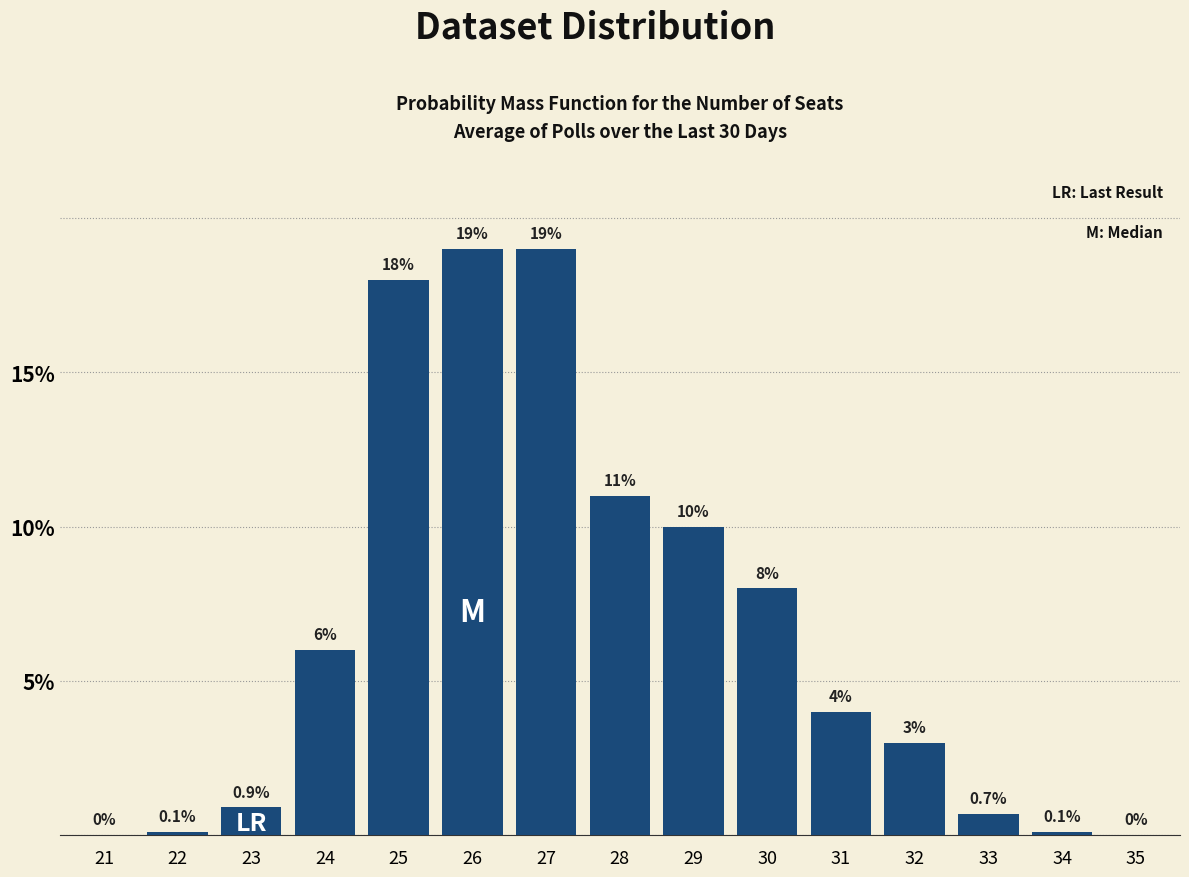

Reading left to right, transcribe all the data shown in this chart.

21=0.0	22=0.1	23=0.9	24=6.0	25=18.0	26=19.0	27=19.0	28=11.0	29=10.0	30=8.0	31=4.0	32=3.0	33=0.7	34=0.1	35=0.0